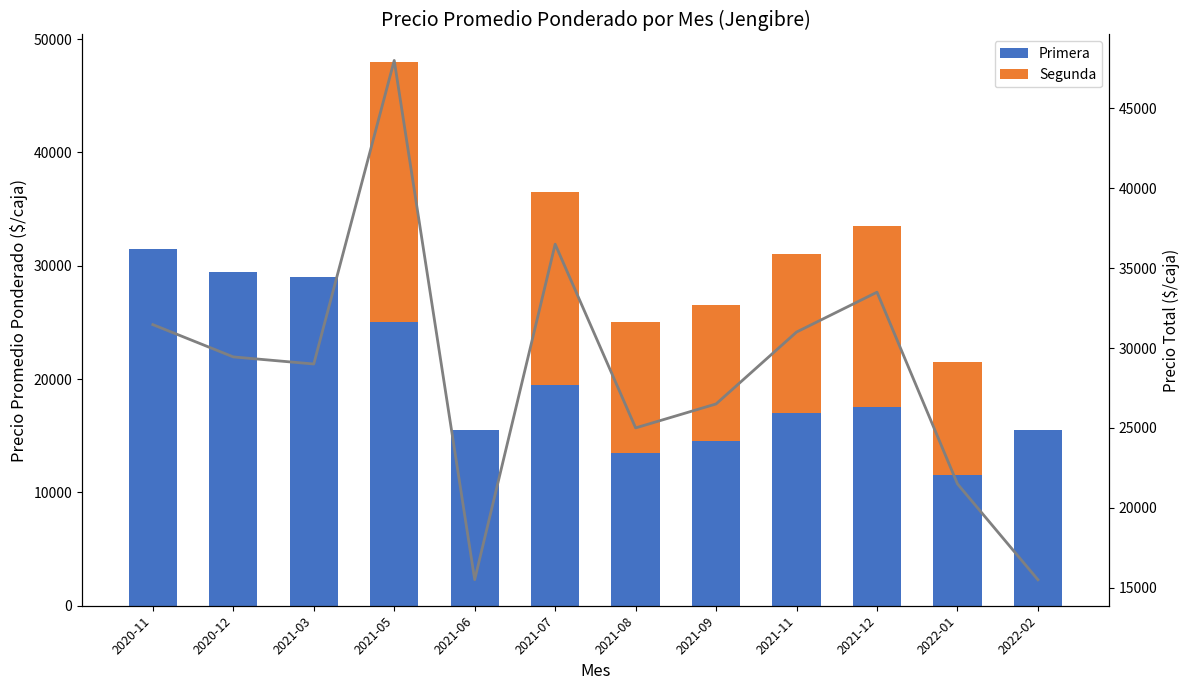

Rank the series at 2022-01 from lowest to highest value.

Segunda, Primera